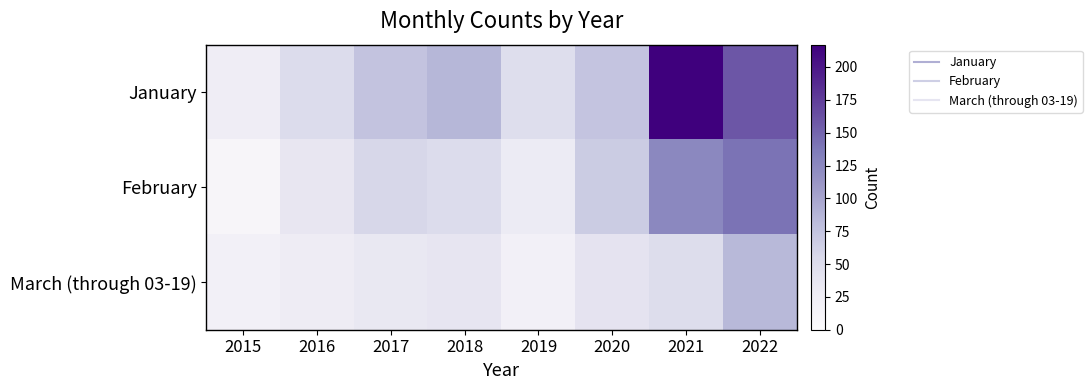

At how many categories does at least one series exceed 166?

1